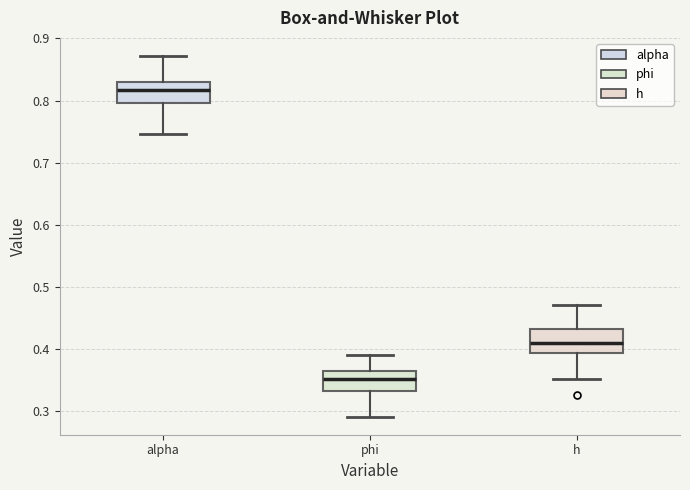

Reading left to right, read every box against the y-axis: the position of its median line, the range the box covers, and the ends of its whiskers. The values are not printed on the chart, so give them approximately, as read against the axis.

alpha: median 0.82, box 0.80 to 0.83, whiskers 0.75 to 0.87
phi: median 0.35, box 0.33 to 0.36, whiskers 0.29 to 0.39
h: median 0.41, box 0.39 to 0.43, whiskers 0.35 to 0.47